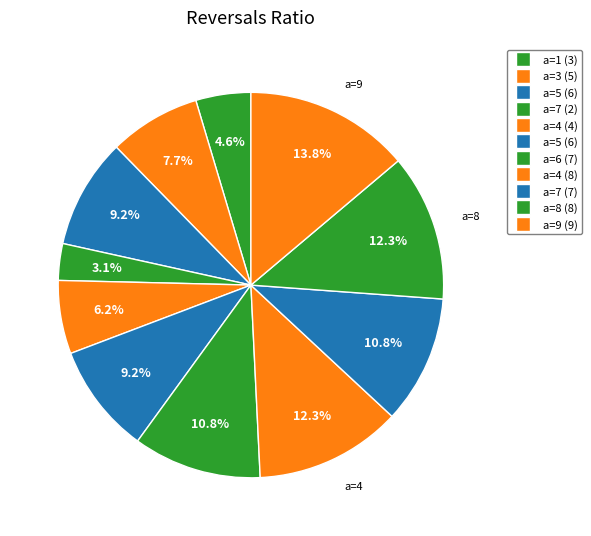

How many segments does this pie chart have?

11